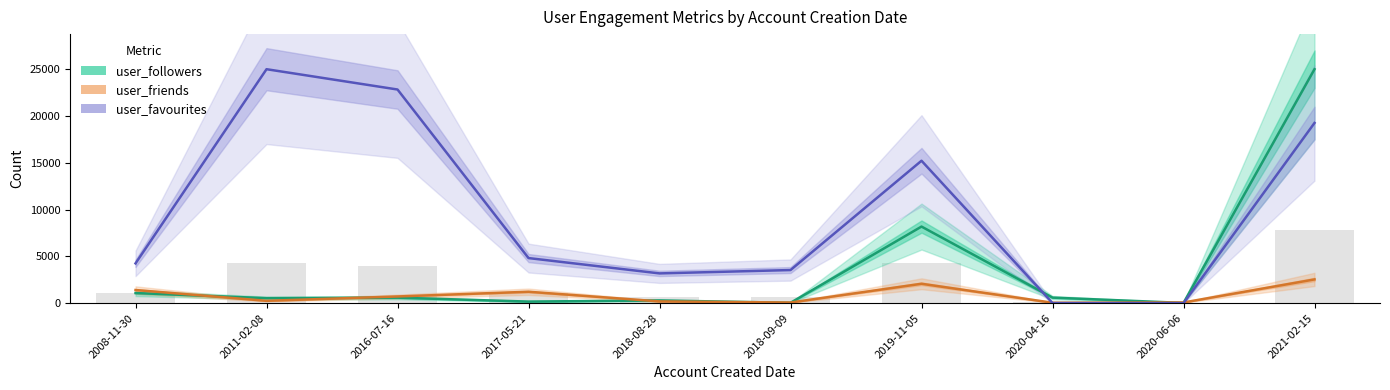

Rank the series at 2017-05-21 from highest to lowest value.

user_favourites, user_friends, user_followers